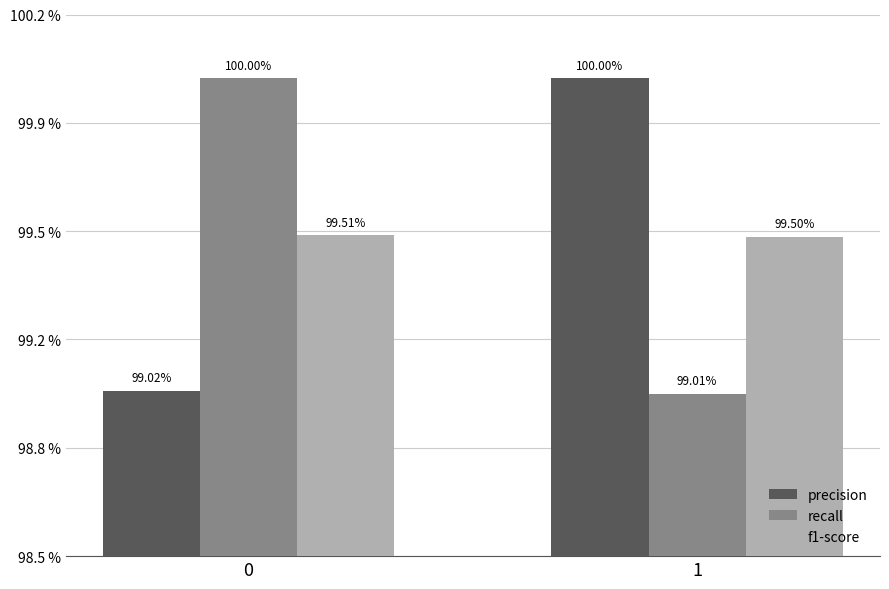

What is the sum of all f1-score values?

2.0